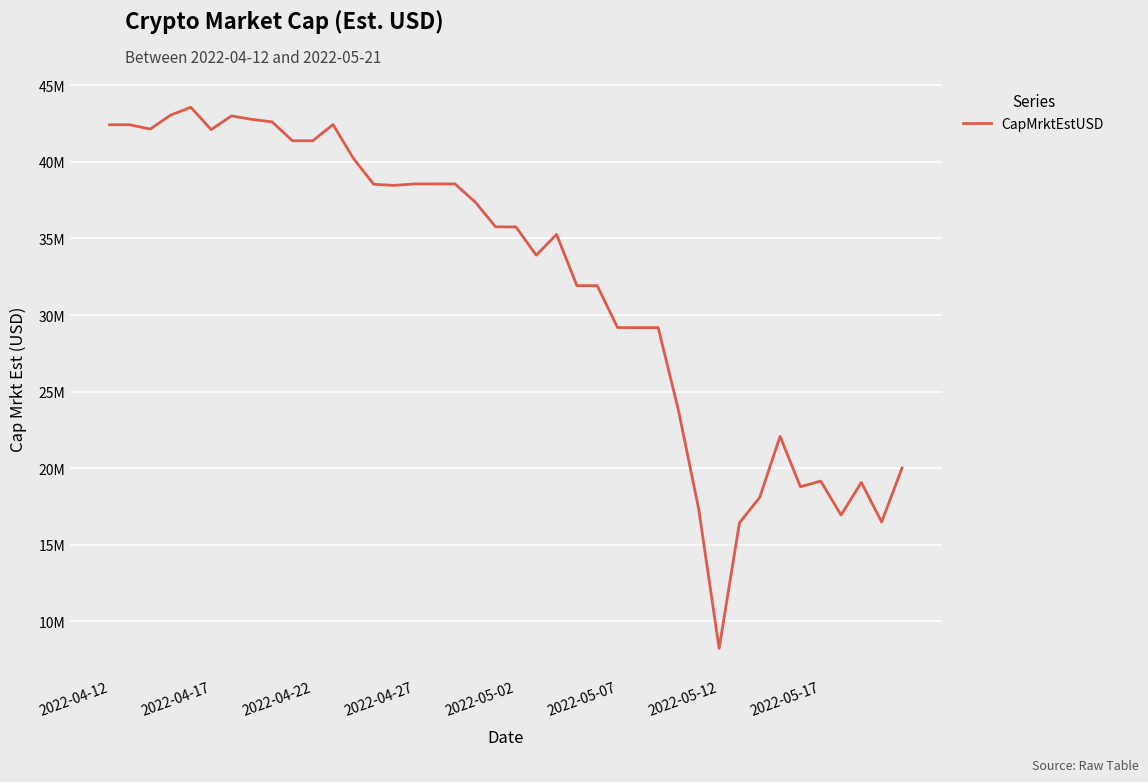

Does the chart have visible grid lines?

Yes